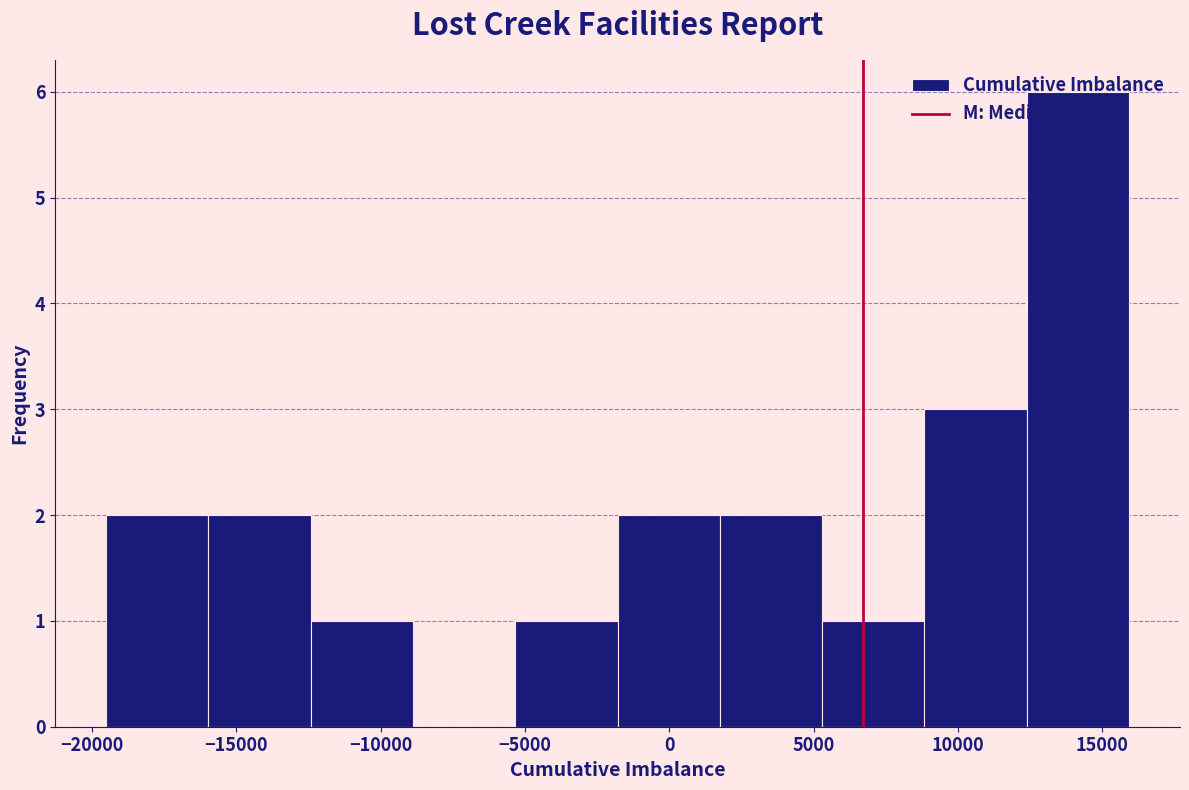

What is the height of the bar covering 5500 to 9000 on the x-axis? Neither the bar edges nor the heights are printed on the chart, so give them approximately, as read against the axes.

1